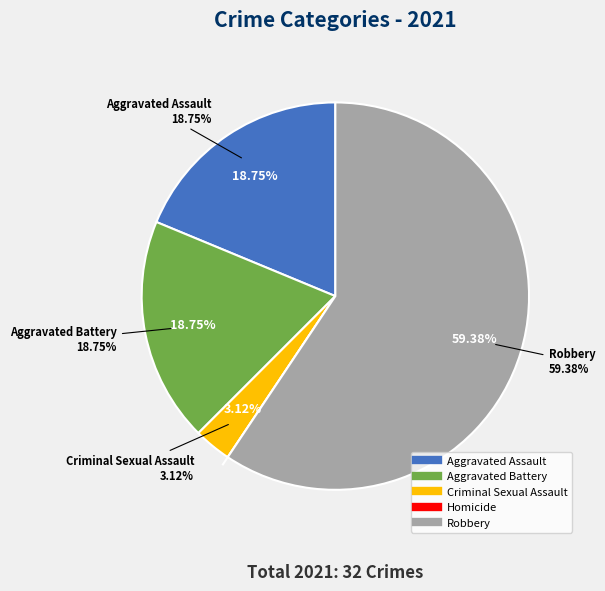

Rank the categories by value from highest to lowest.

Robbery, Aggravated Assault, Aggravated Battery, Criminal Sexual Assault, Homicide